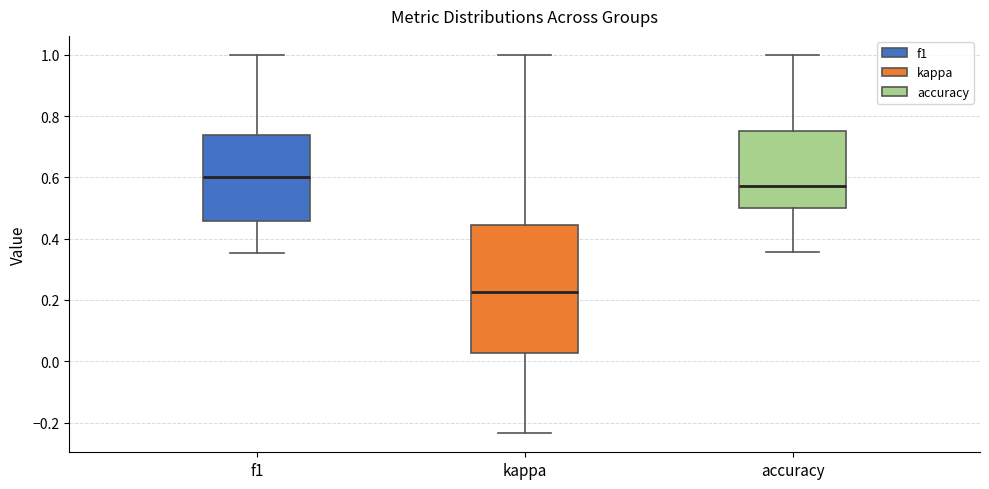

Reading left to right, transcribe this box plot: for each box, give where its median line is, the range the box spans, and where its two whiskers end, as read against the y-axis. The values are not printed on the chart, so give them approximately, as read against the axis.

f1: median 0.60, box 0.46 to 0.74, whiskers 0.36 to 1.00
kappa: median 0.22, box 0.02 to 0.44, whiskers -0.24 to 1.00
accuracy: median 0.58, box 0.50 to 0.76, whiskers 0.36 to 1.00